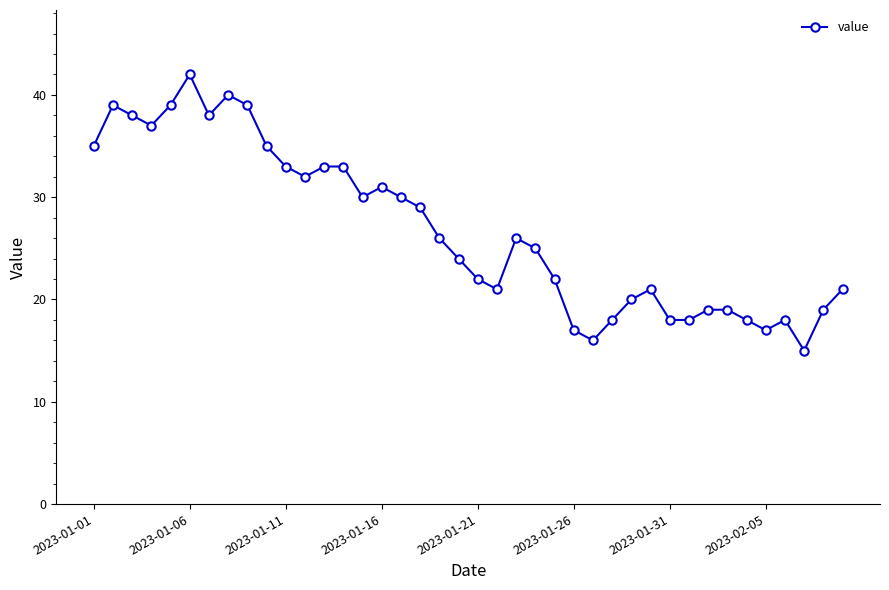

True or false: the data has more than 0 interior local peaks.

True